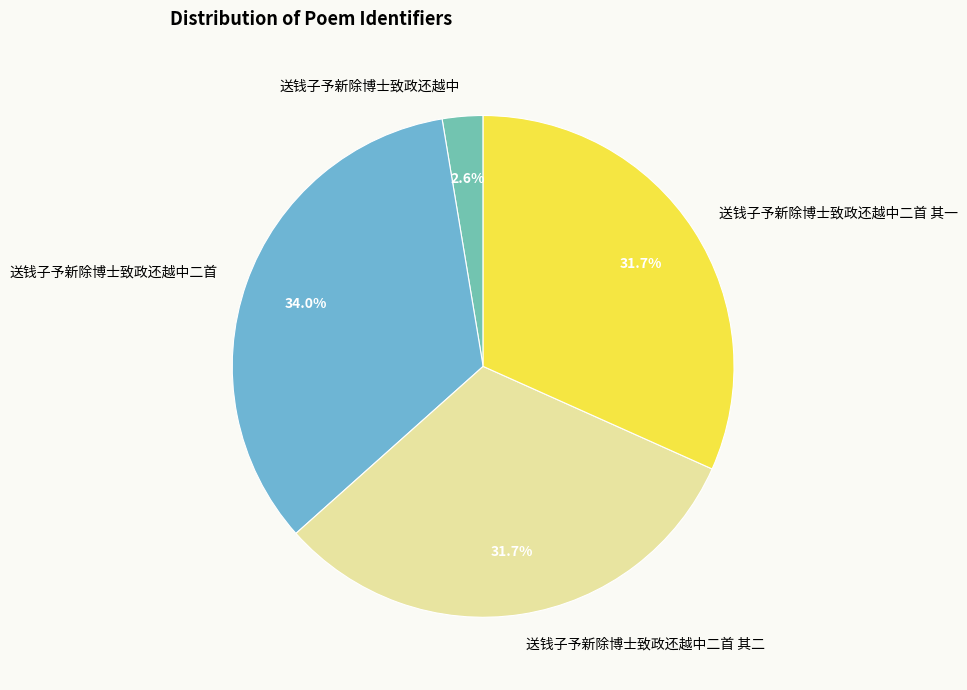

Between 送钱子予新除博士致政还越中 and 送钱子予新除博士致政还越中二首 其一, which is larger?

送钱子予新除博士致政还越中二首 其一